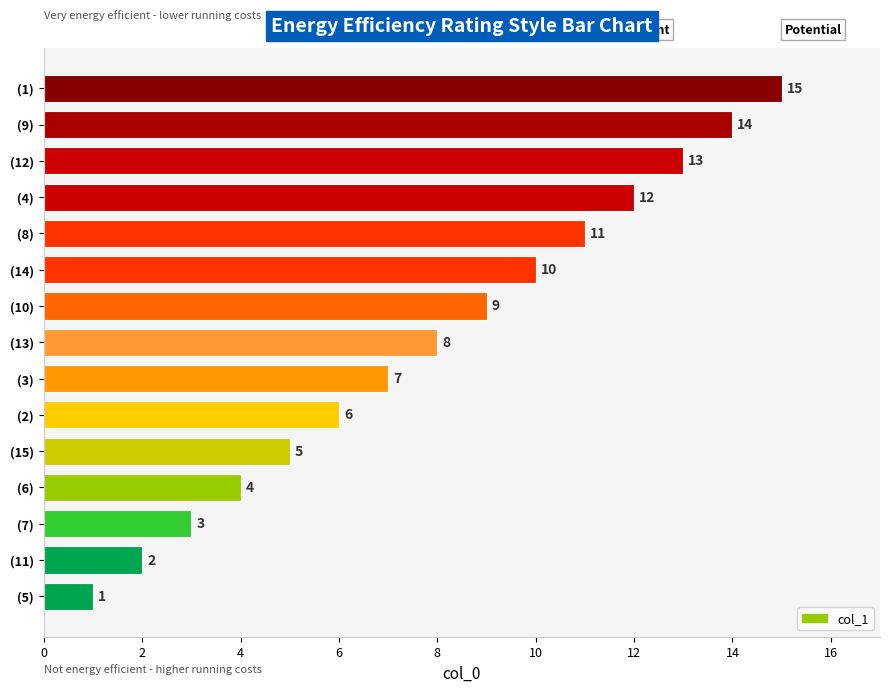

What position from the left is 11?

2